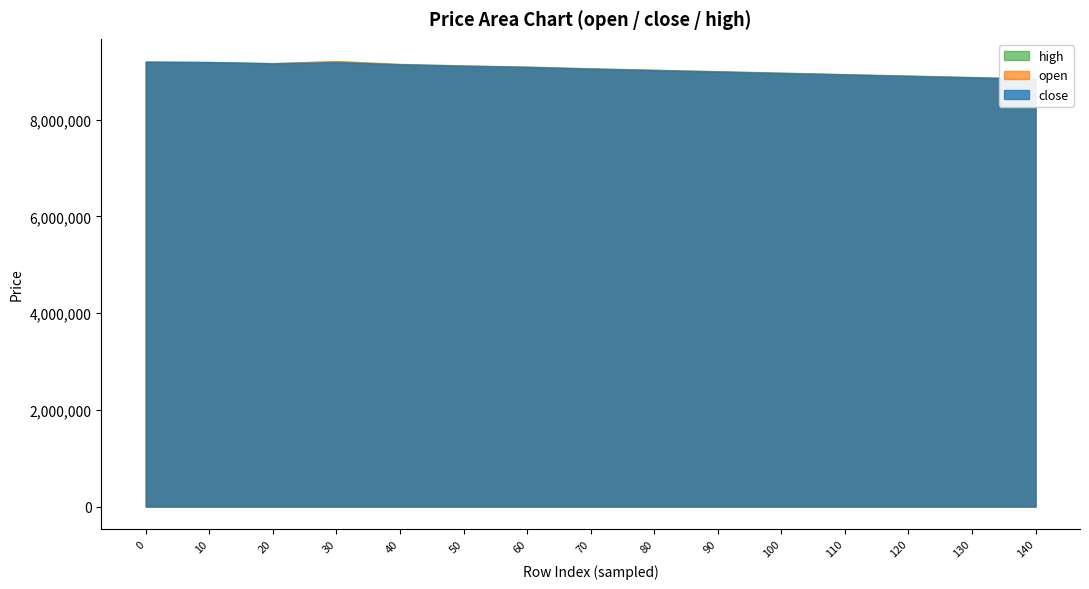

What is the value of the high point at the 9th from the left?

8985000